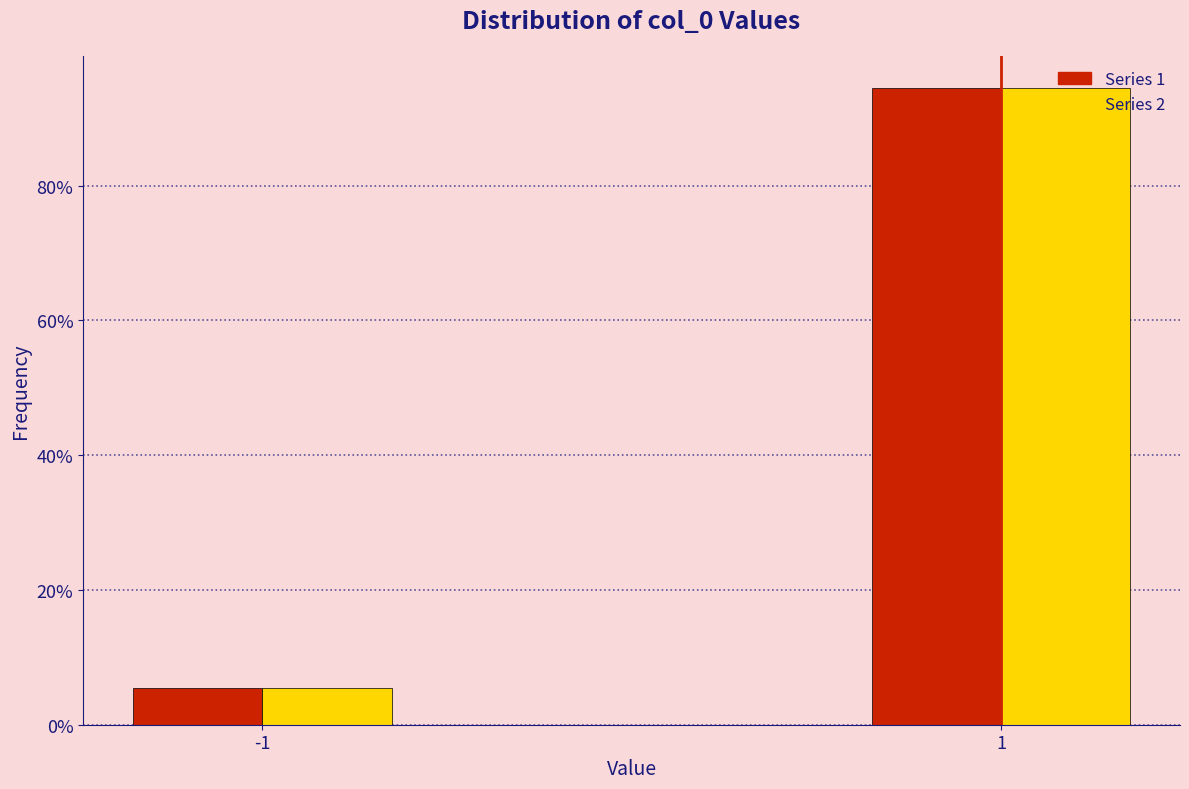

Reading left to right, extract all data points from this chart.

Series 1: -1=5.5	1=94.5
Series 2: -1=5.5	1=94.5